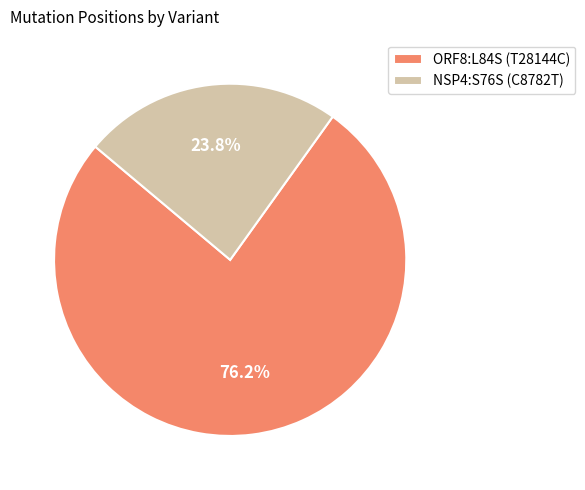

What is the ratio of the value at ORF8:L84S (T28144C) to the value at NSP4:S76S (C8782T)?

3.2